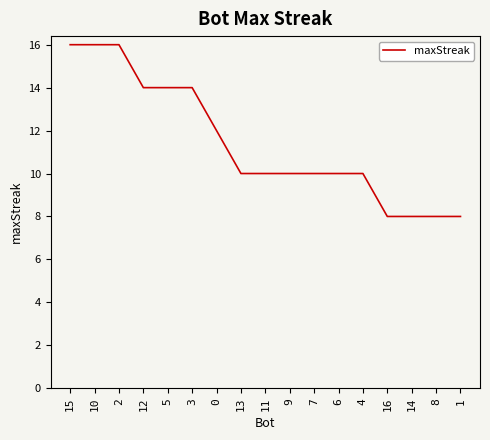

Reading left to right, extract all data points from this chart.

16	16	16	14	14	14	12	10	10	10	10	10	10	8	8	8	8